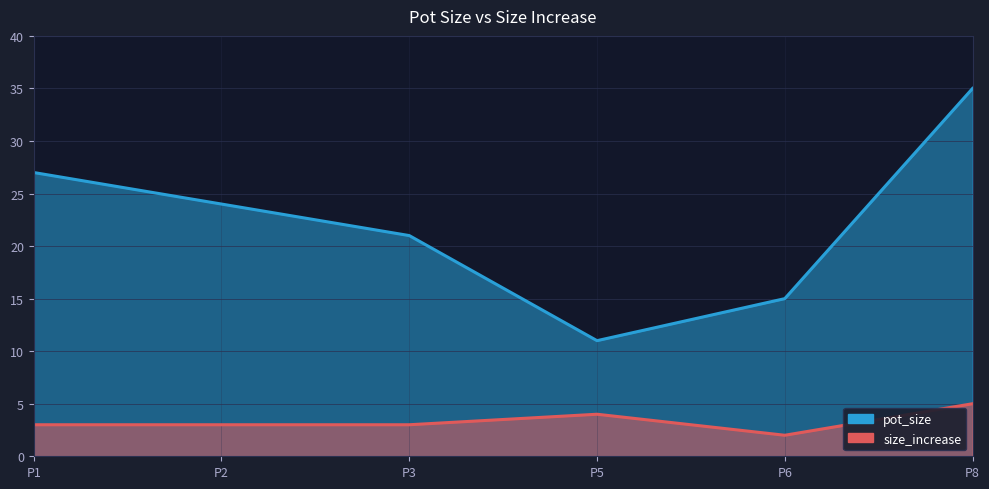

What is the sum of the size_increase values at P6 and P5?

6